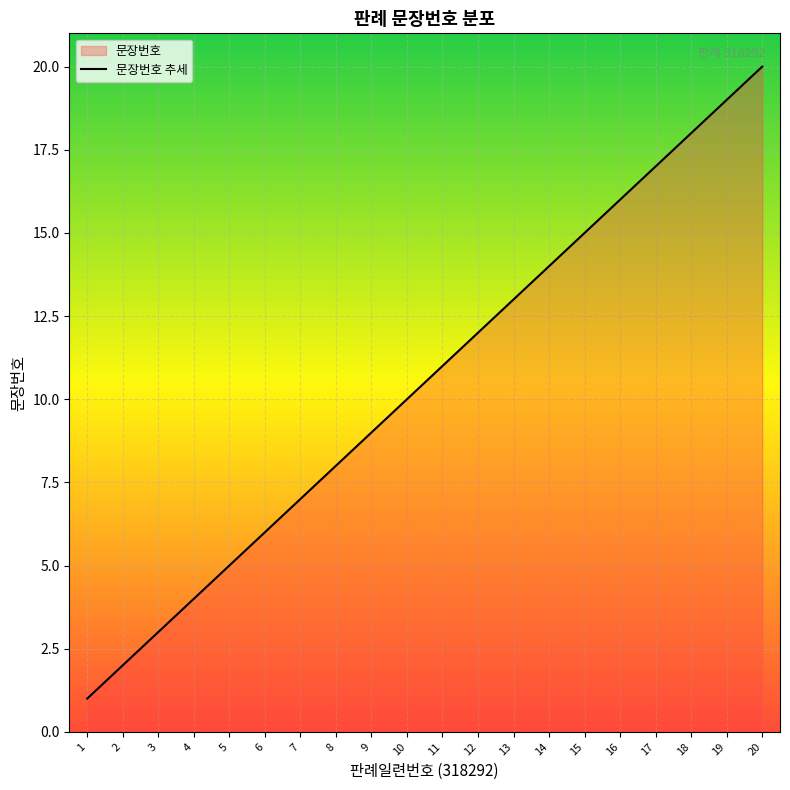

Is it true that the value at 2 is 3?

False